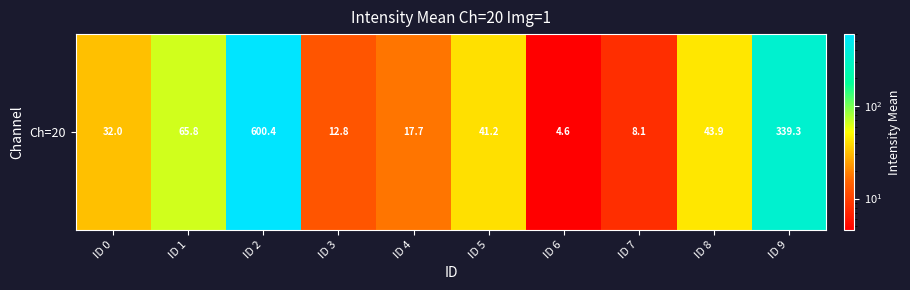

What is the sum of all values?

1165.6